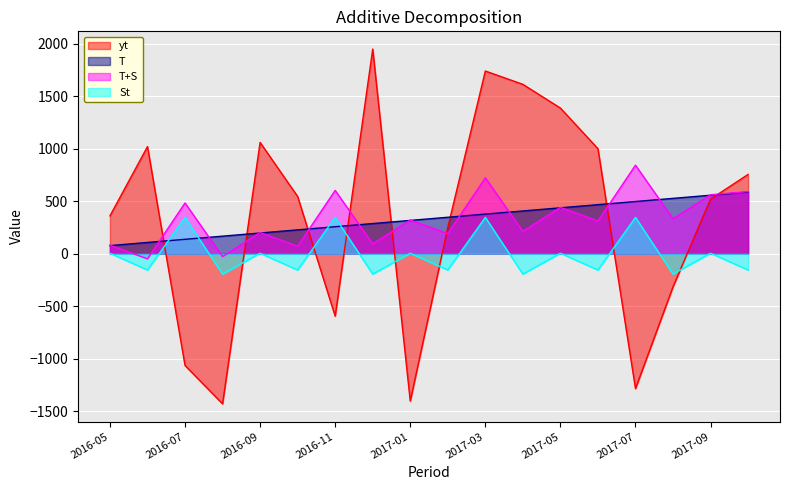

Reading left to right, extract all data points from this chart.

yt: 360.0	1020.0	-1065.0	-1430.0	1060.0	545.0	-595.0	1949.0	-1404.0	250.0	1740.0	1613.0	1387.0	1000.0	-1285.0	-315.0	520.0	755.0
T: 77.0	107.0	137.0	167.0	197.0	227.0	257.0	287.0	317.0	347.0	377.0	407.0	437.0	467.0	497.0	527.0	557.0	587.0
T+S: 81.2	-48.8	482.9	-27.4	201.2	71.2	602.9	92.6	321.2	191.2	722.9	212.6	441.2	311.2	842.9	332.6	561.2	591.2
St: 4.2	-155.8	345.9	-194.4	4.2	-155.8	345.9	-194.4	4.2	-155.8	345.9	-194.4	4.2	-155.8	345.9	-194.4	4.2	-155.8